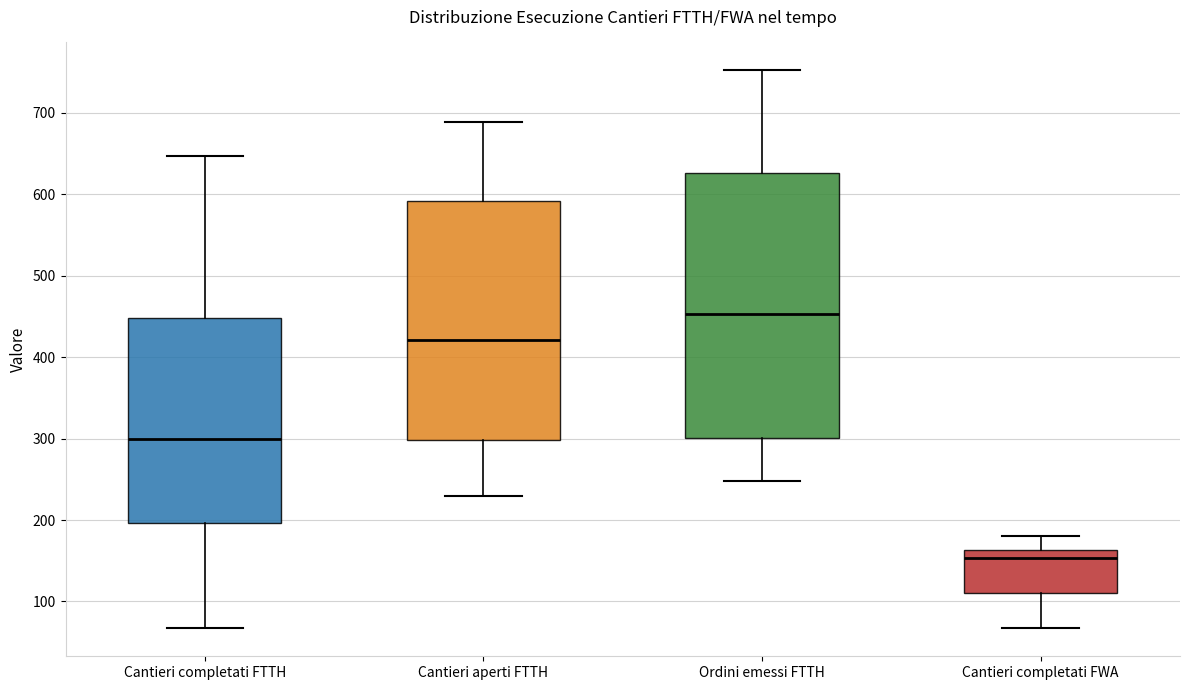

Reading left to right, transcribe this box plot: for each box, give where its median line is, the range the box spans, and where its two whiskers end, as read against the y-axis. The values are not printed on the chart, so give them approximately, as read against the axis.

Cantieri completati FTTH: median 300, box 200 to 450, whiskers 70 to 650
Cantieri aperti FTTH: median 420, box 300 to 590, whiskers 230 to 690
Ordini emessi FTTH: median 450, box 300 to 630, whiskers 250 to 750
Cantieri completati FWA: median 150, box 110 to 160, whiskers 70 to 180